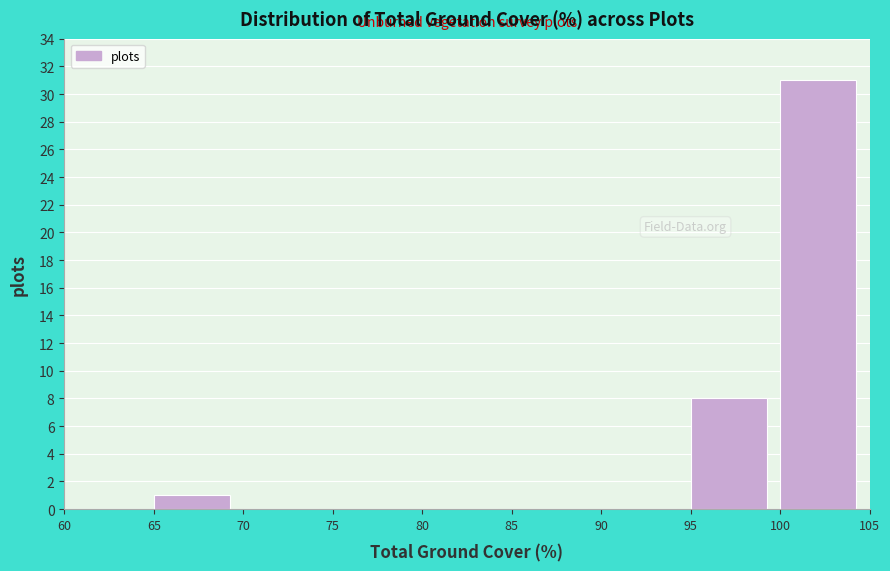

What is the height of the bar covering 100 to 105 on the x-axis? The values are not printed on the chart, so give them approximately, as read against the axis.

31